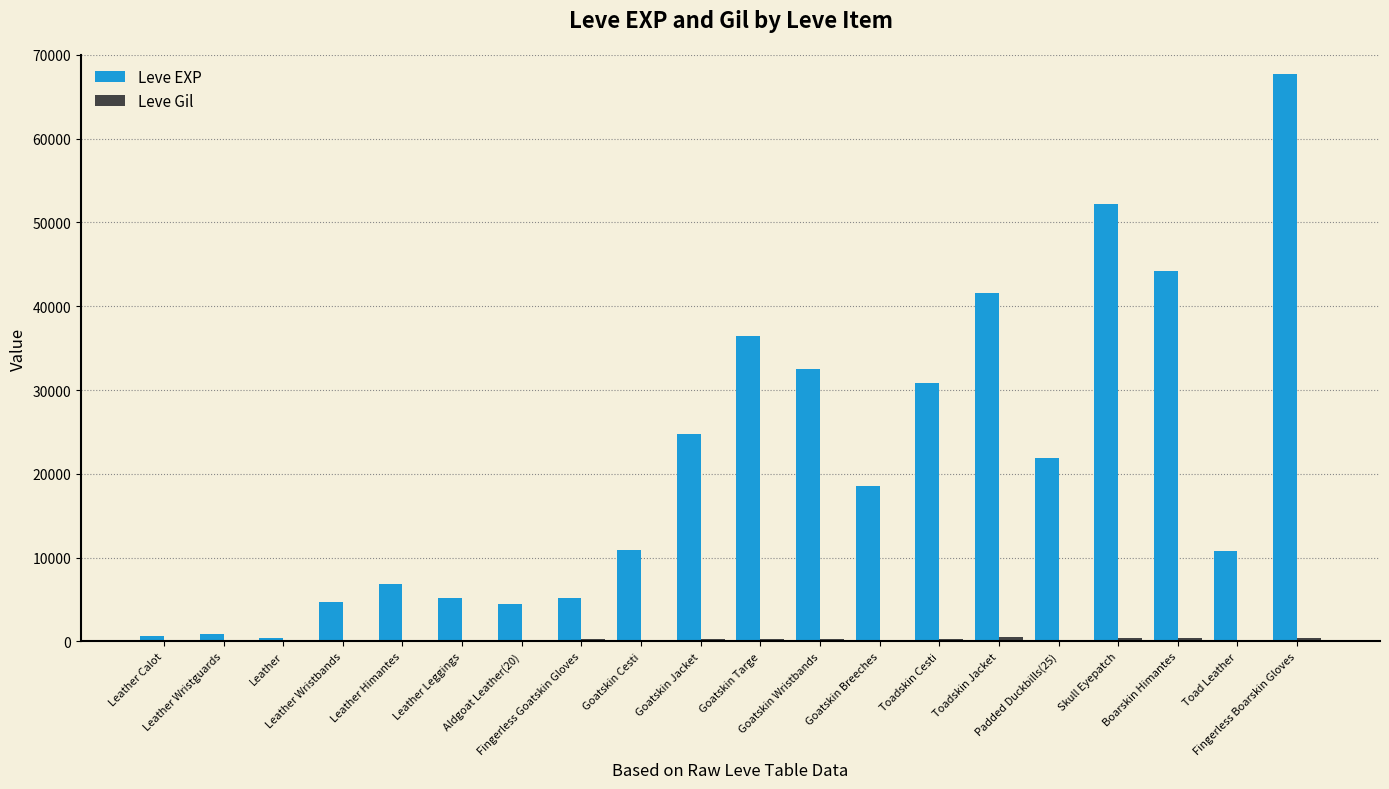

What is the greatest value displayed?

67730